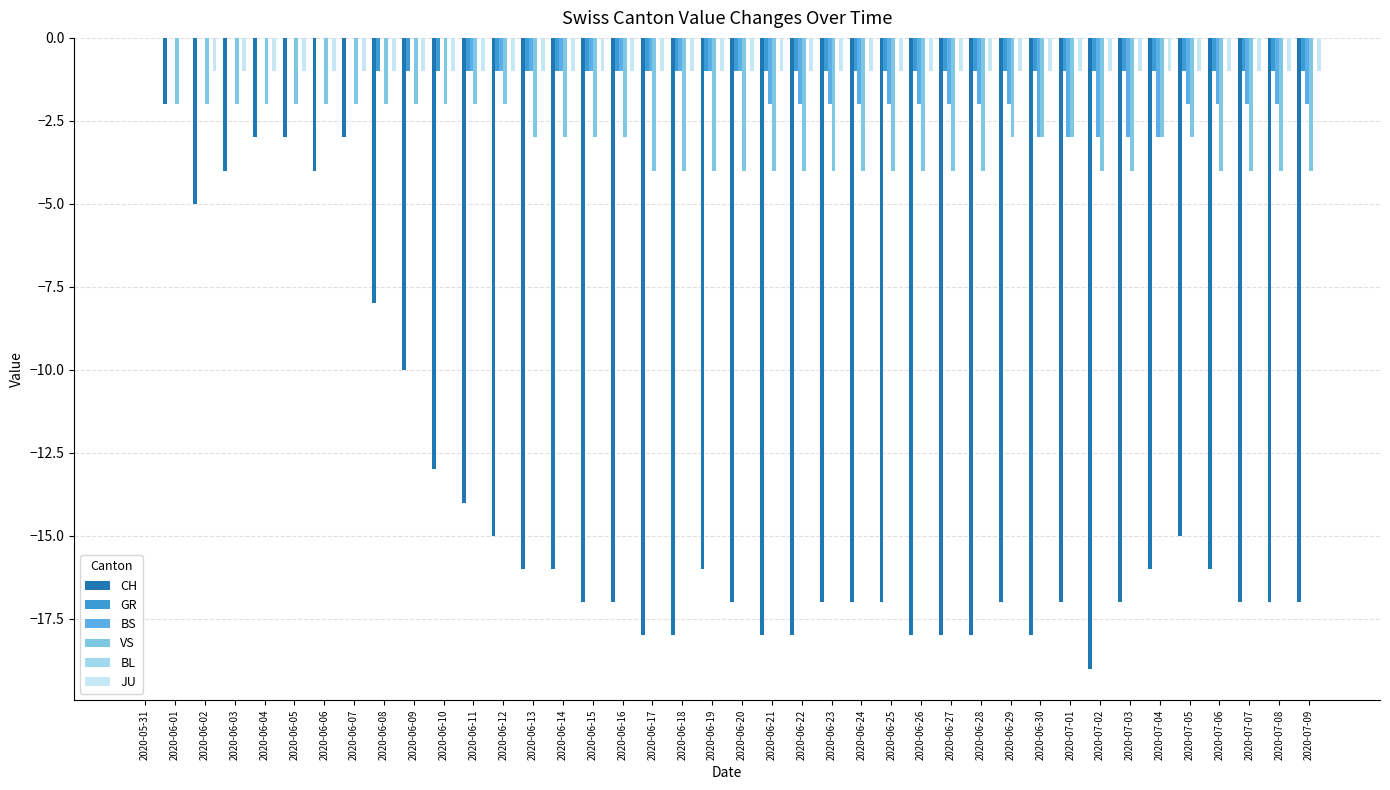

What position from the left is 2020-06-13?

14